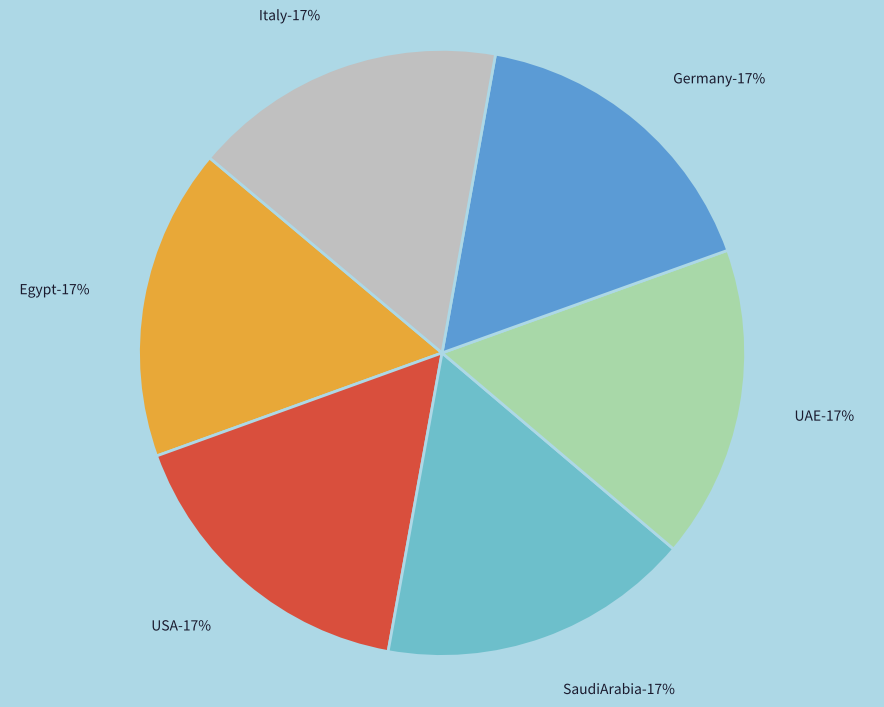

The SaudiArabia slice represents 17% of the pie. True or false?

True